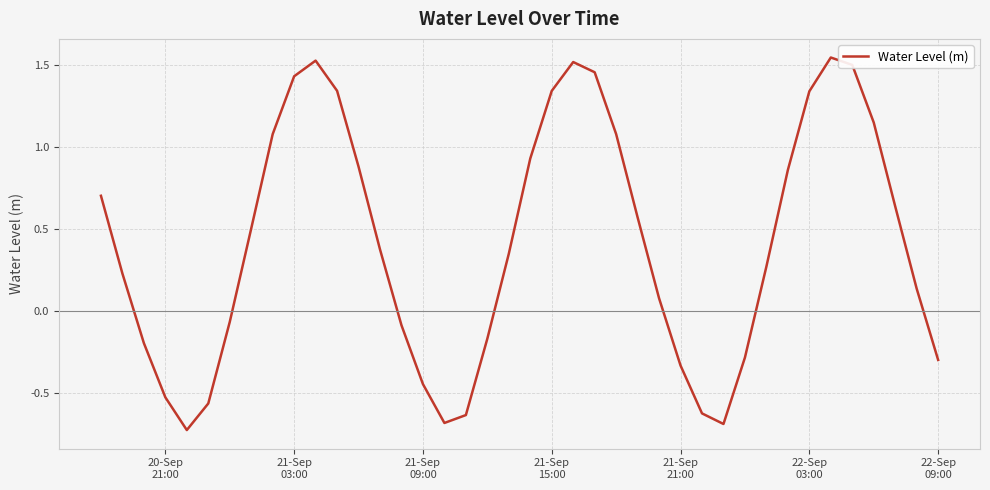

What is the difference between the second highest and minimum values?

2.3